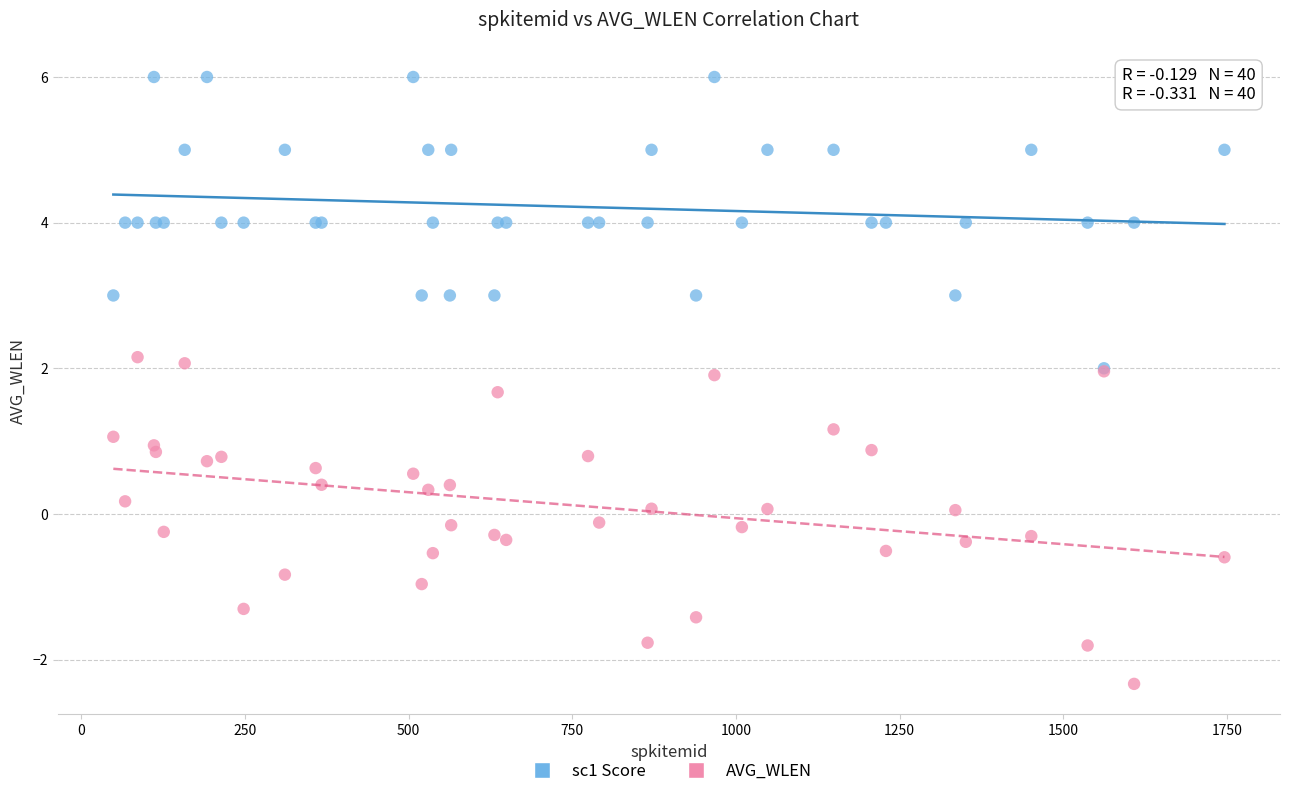

Which series reaches the minimum Y coordinate?

AVG_WLEN